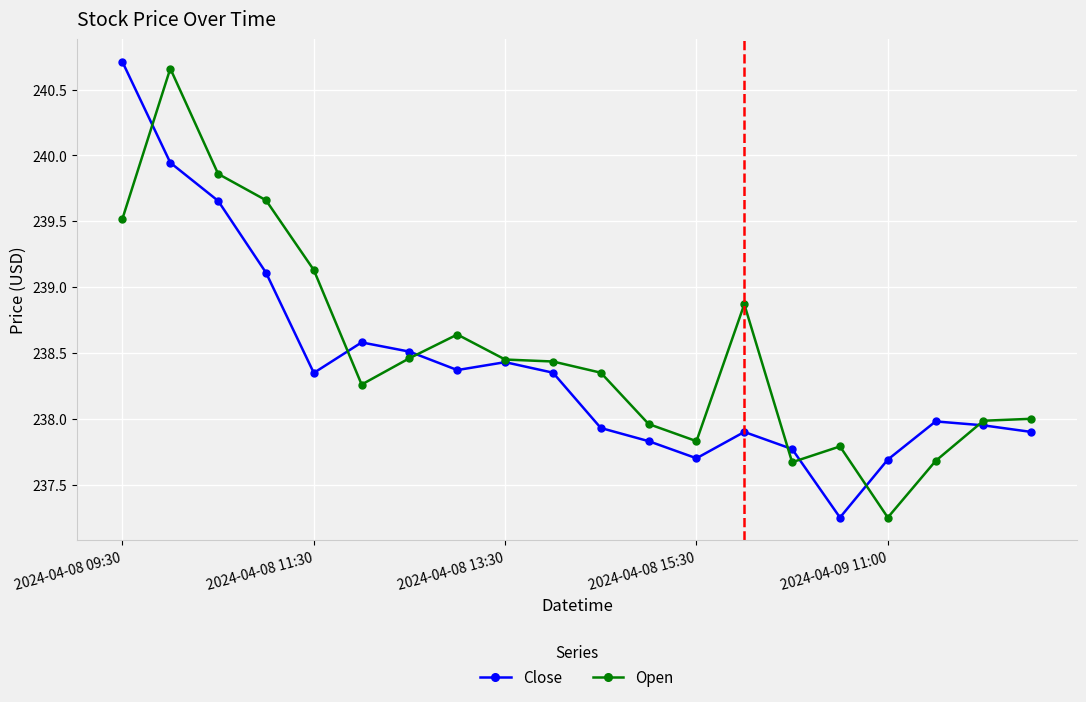

True or false: Close has more than 1 points higher than both neighbors.

True